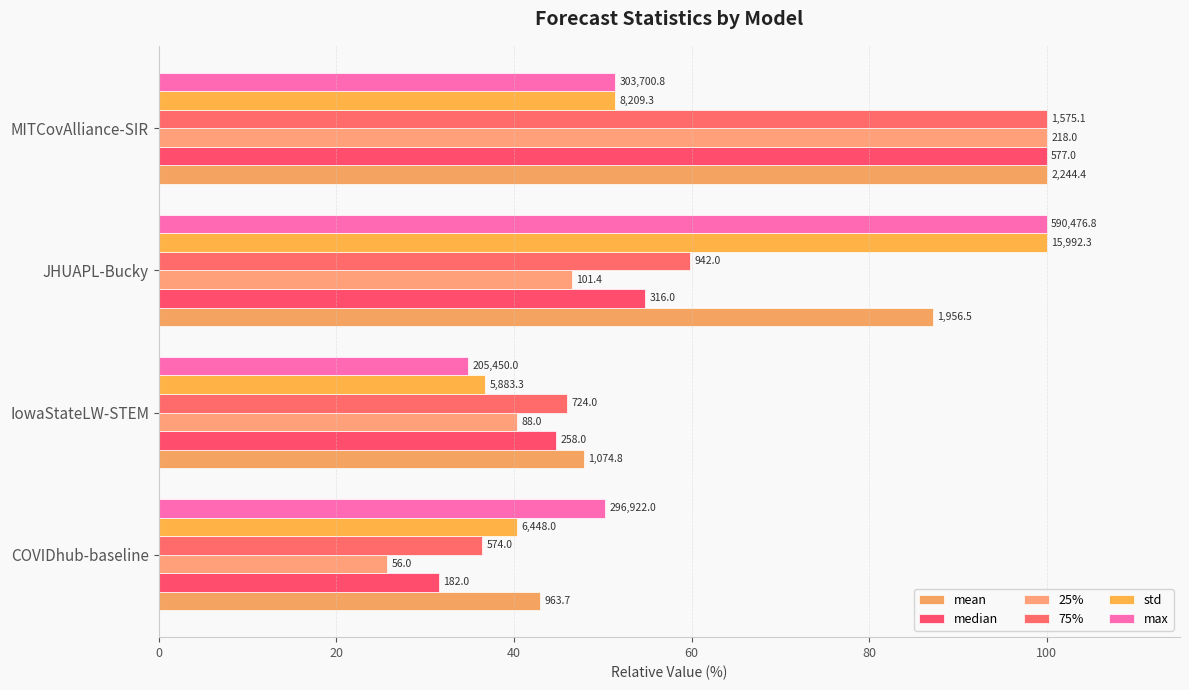

What is the difference between the maximum and minimum values in the std series?

63.2